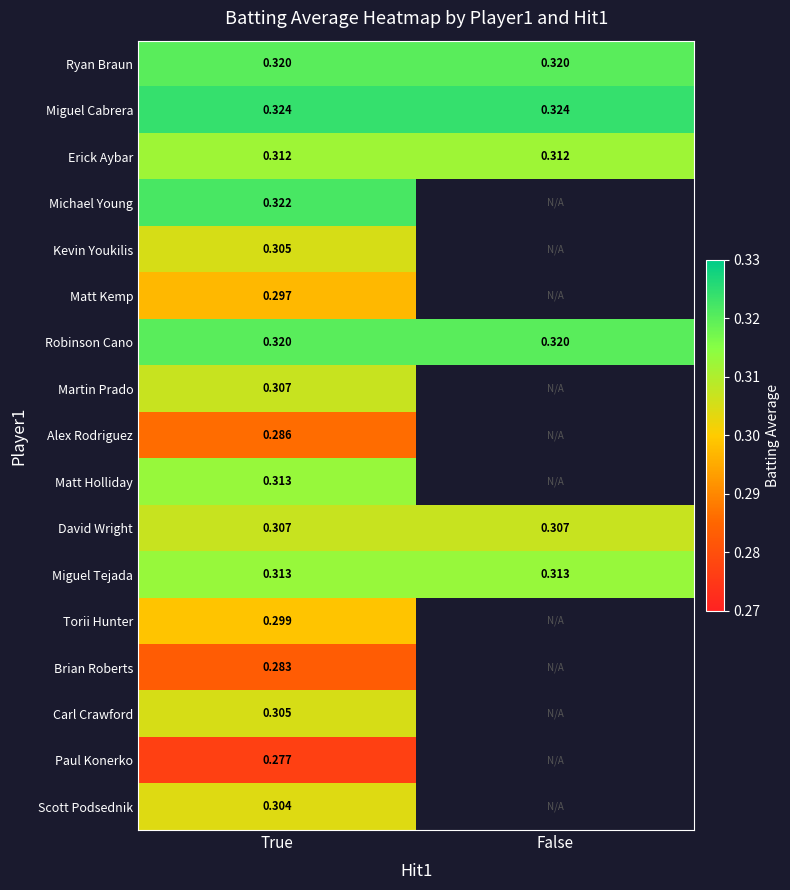

Is the value of Miguel Tejada at True greater than the value of Alex Rodriguez at True?

Yes